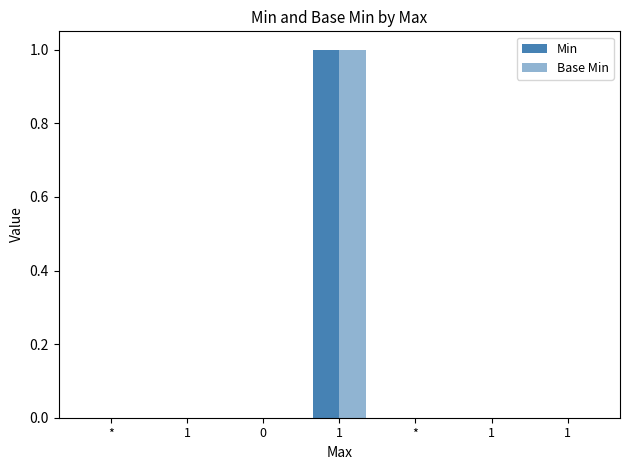

Count the number of data series in this chart.

2